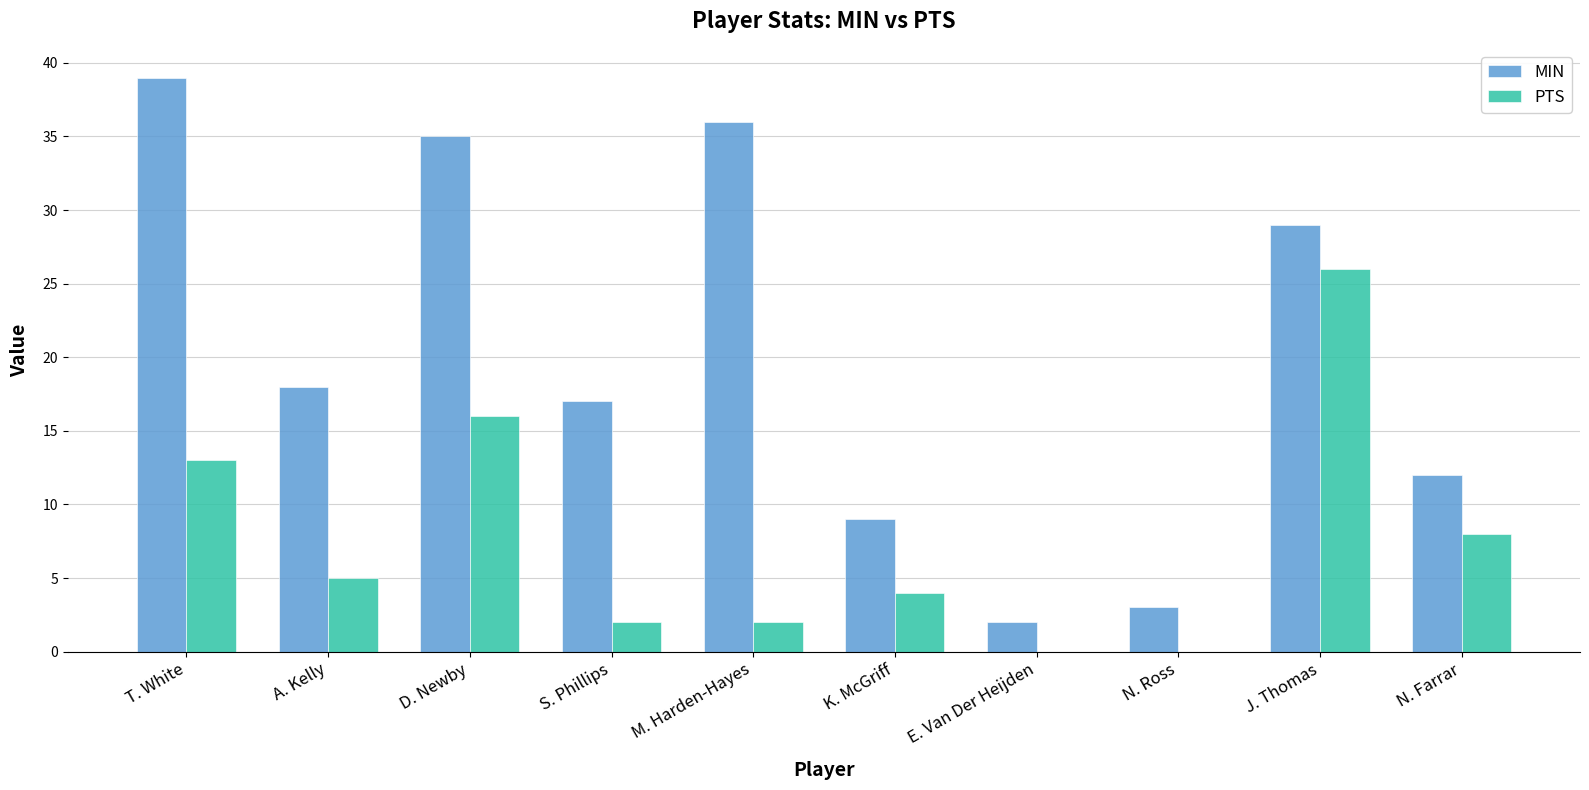

Where is MIN nearest to the value 20?

A. Kelly